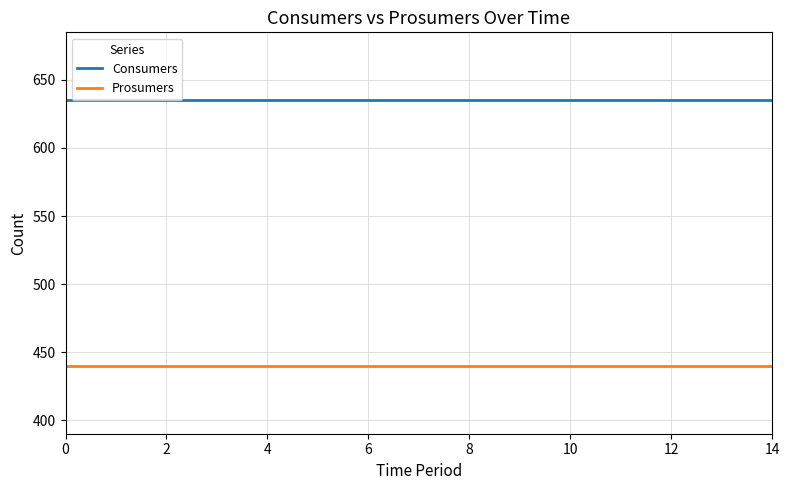

What are all the series names shown in the legend?

Consumers, Prosumers